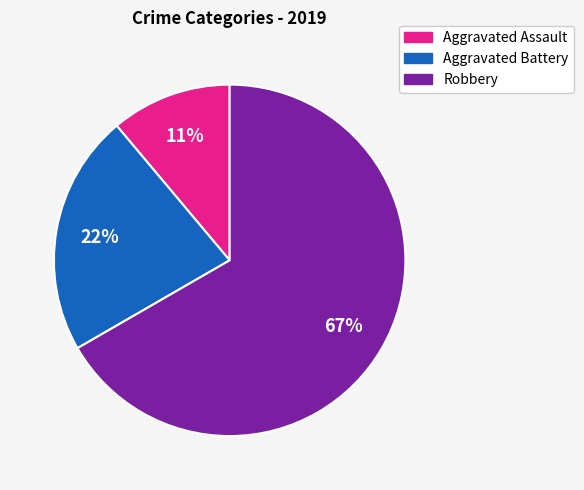

To the nearest percent, what is the difference between the Aggravated Assault and Aggravated Battery slice percentages?

11%